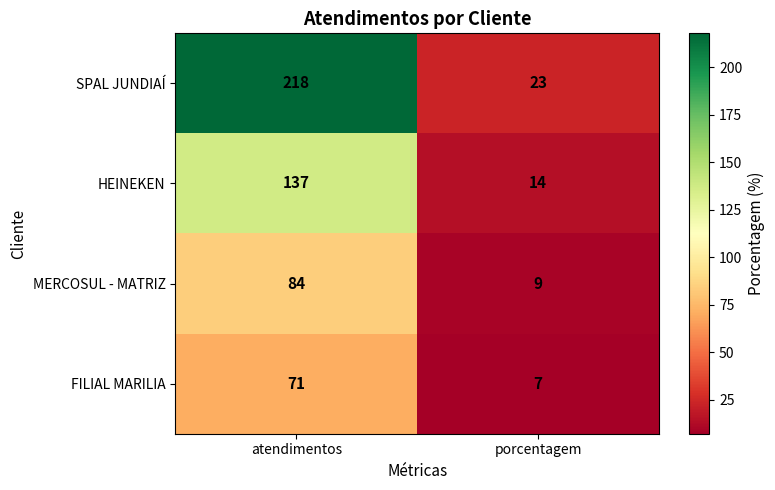

Which label corresponds to the largest value in the chart?

atendimentos